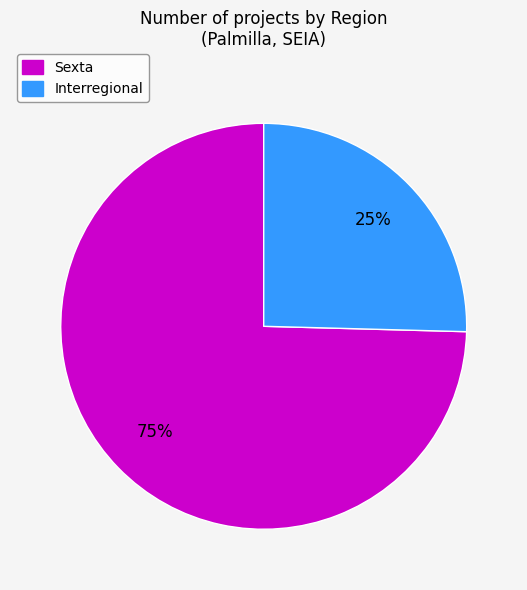

Approximately how many times larger is the value at Interregional compared to Sexta?

0.3